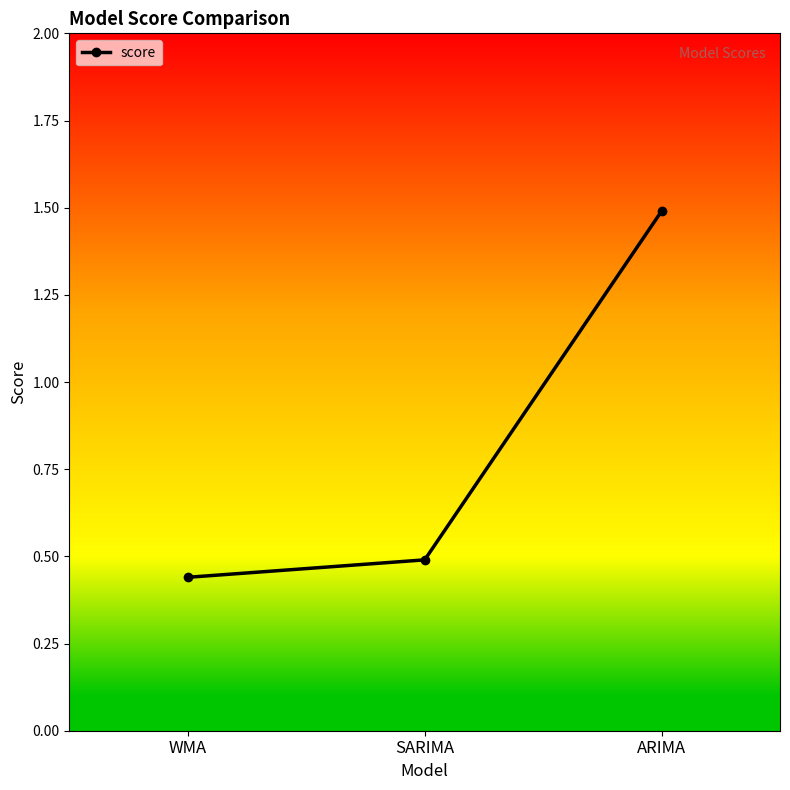

What is the label of the 3rd point from the right?

WMA